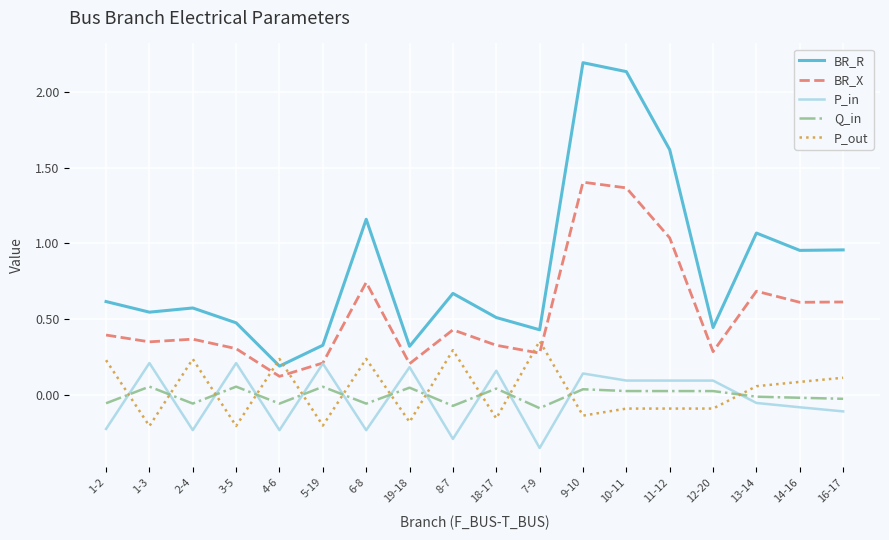

At which label does P_out reach its peak?

7-9